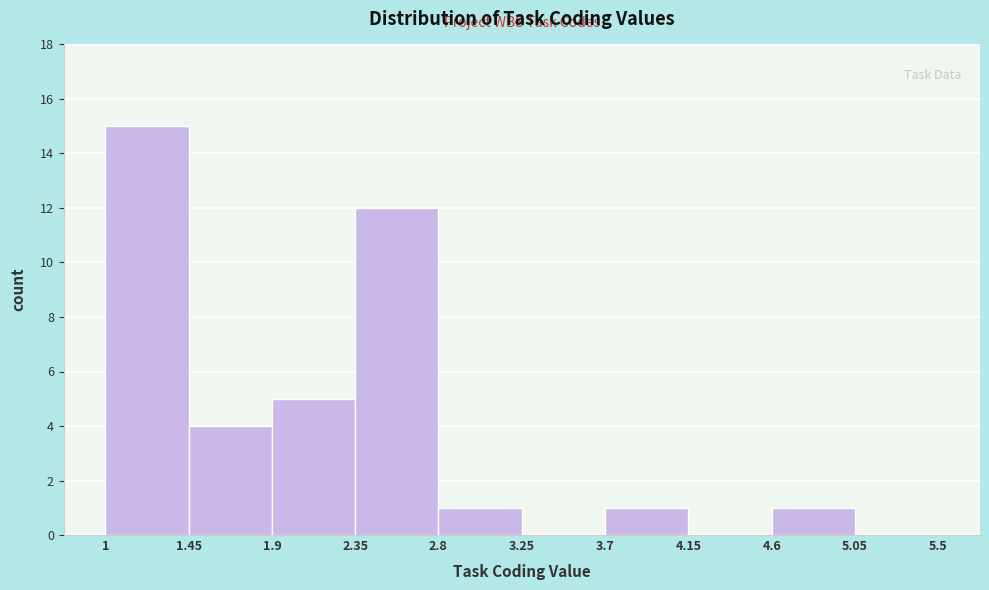

Reading left to right, list every bar in this chart as the range it spans on the x-axis followed by its height. The values are not printed on the chart, so give them approximately, as read against the axis.

1 to 1.45: 15
1.45 to 1.9: 4
1.9 to 2.35: 5
2.35 to 2.8: 12
2.8 to 3.25: 1
3.25 to 3.7: 0
3.7 to 4.15: 1
4.15 to 4.6: 0
4.6 to 5.05: 1
5.05 to 5.5: 0